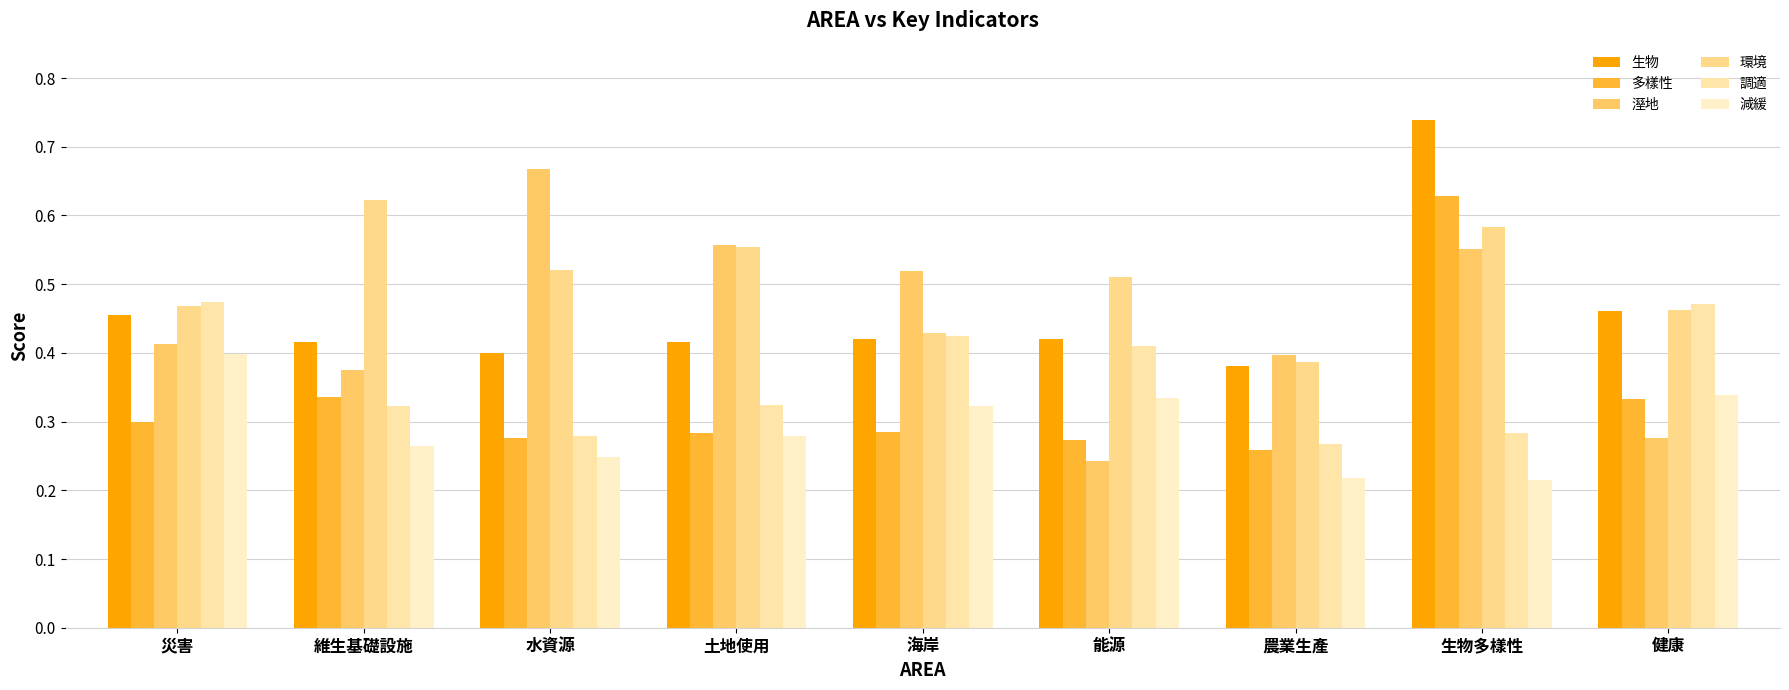

What is the minimum value for 多樣性?

0.3